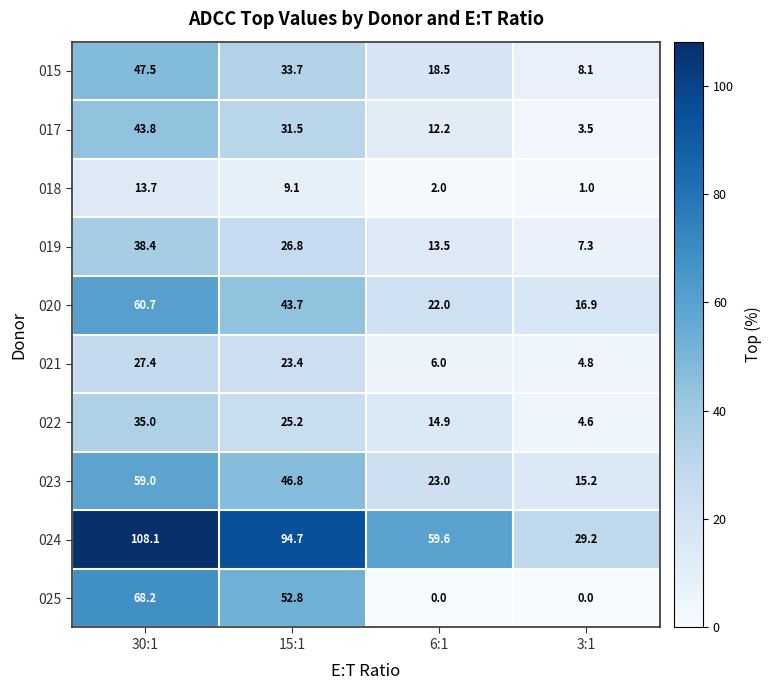

What is the difference between the second highest and minimum values in the 018 series?

8.1